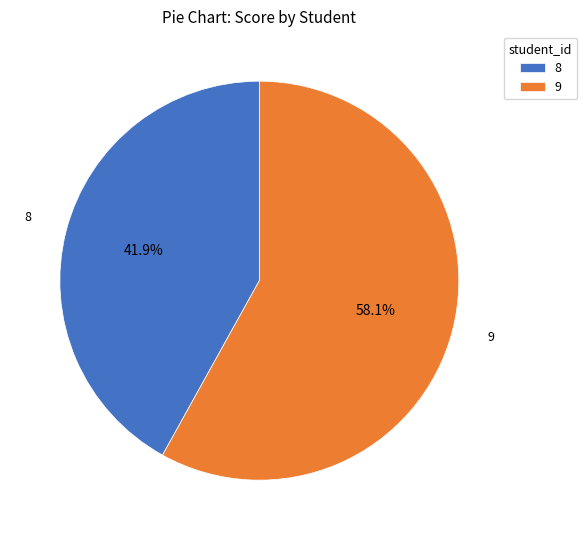

The 8 slice represents 28% of the pie. True or false?

False